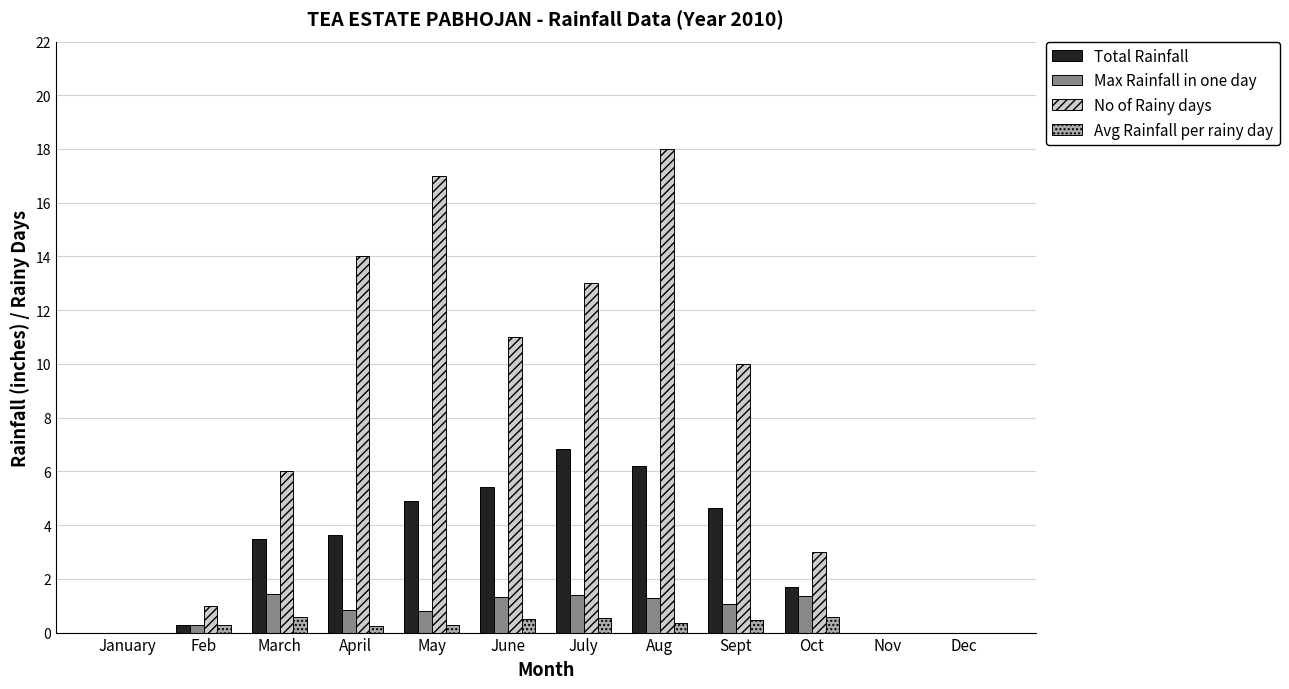

Which series has the largest total across all categories?

No of Rainy days